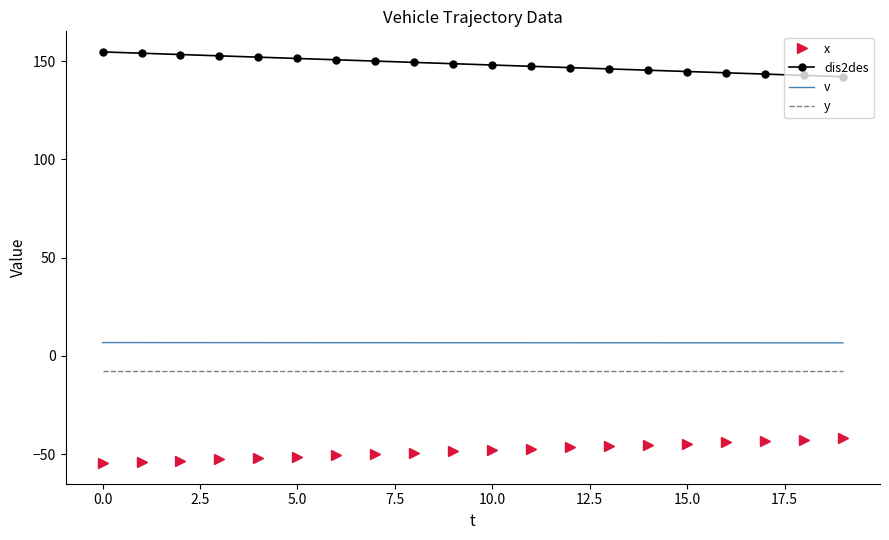

What is the lowest value of the y series?

-7.5